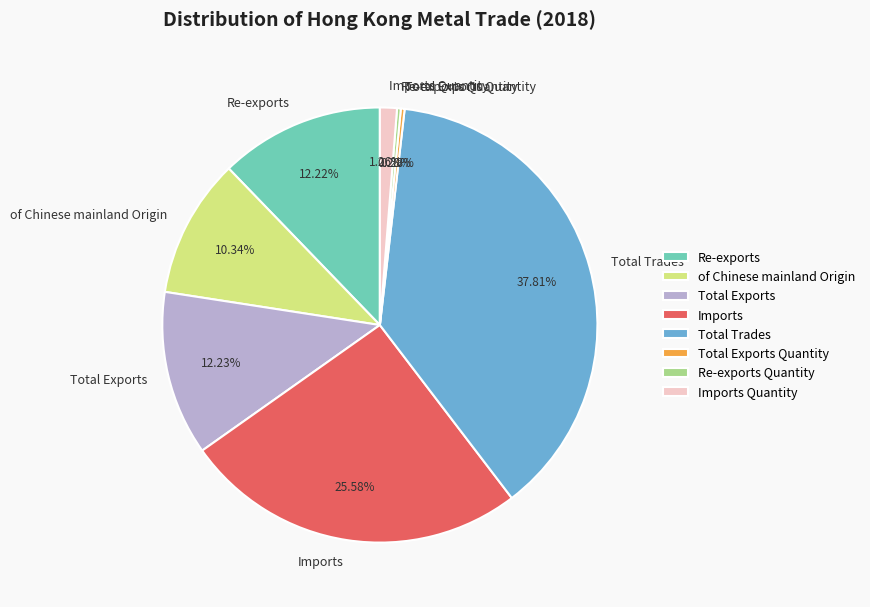

True or false: Total Exports Quantity accounts for 0% of the total.

True